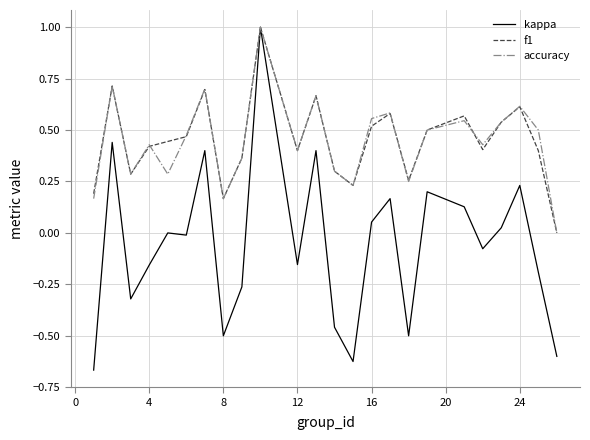

Which series has the widest spread of values?

kappa